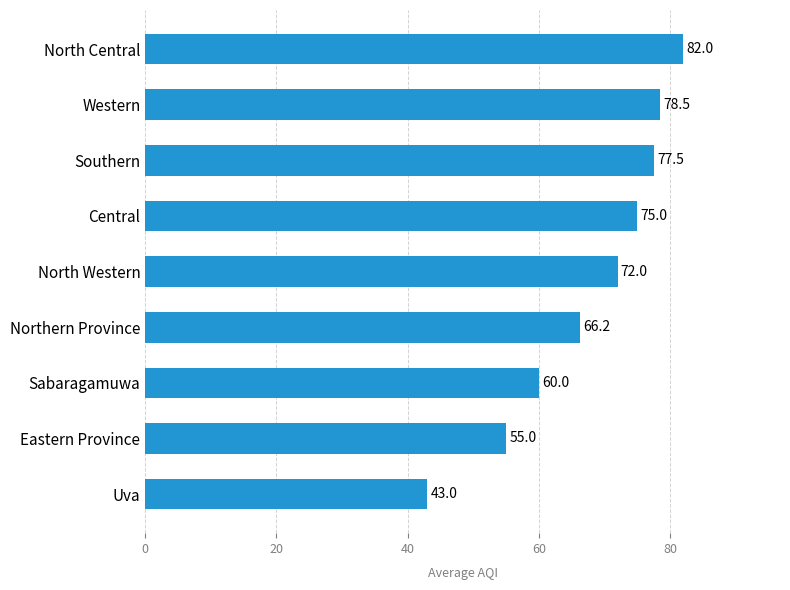

The value at North Western is 46.8. True or false?

False